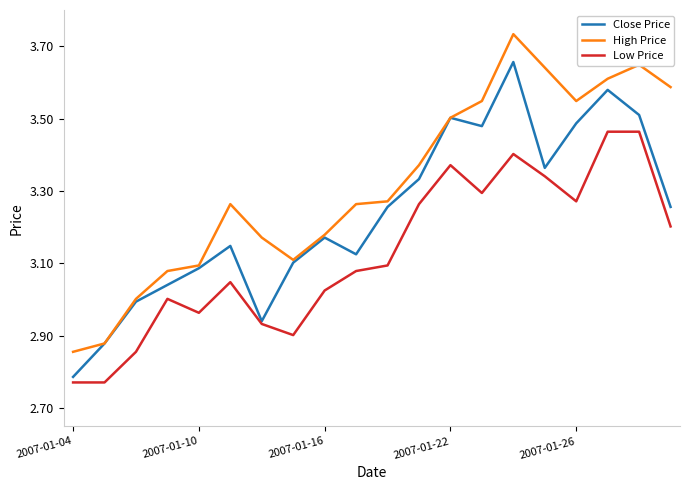

True or false: High Price and Low Price intersect in this chart.

False